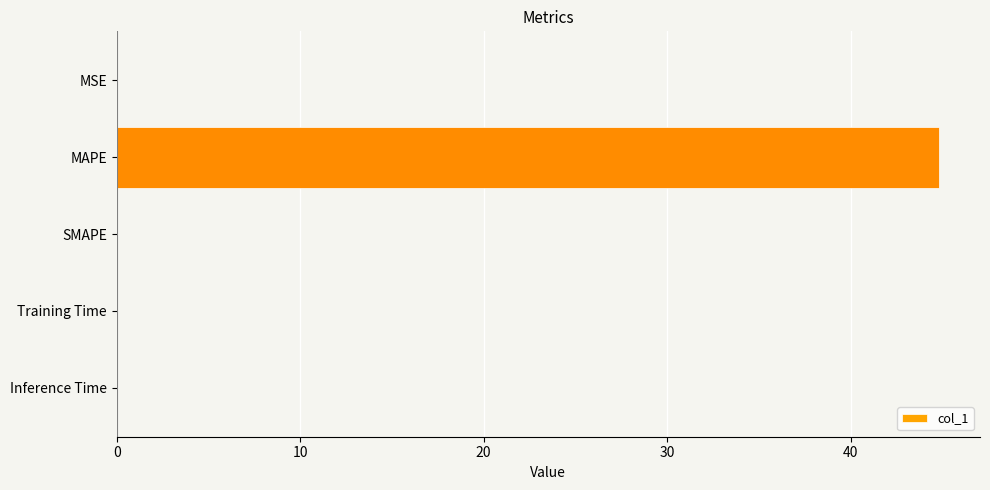

What is the sum of all values?

44.9